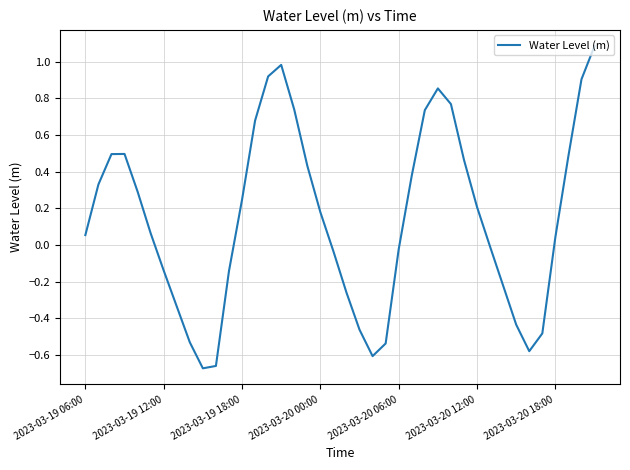

What is the difference between the maximum and minimum values?

1.8